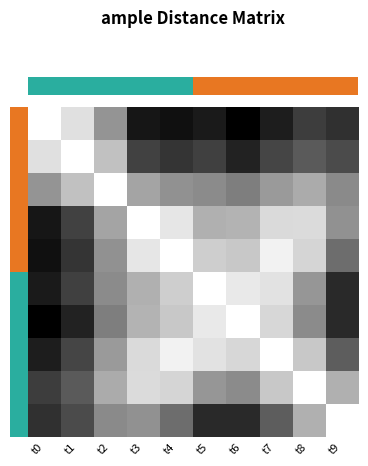

Is it true that t4 equals 0.5 at t6?

False